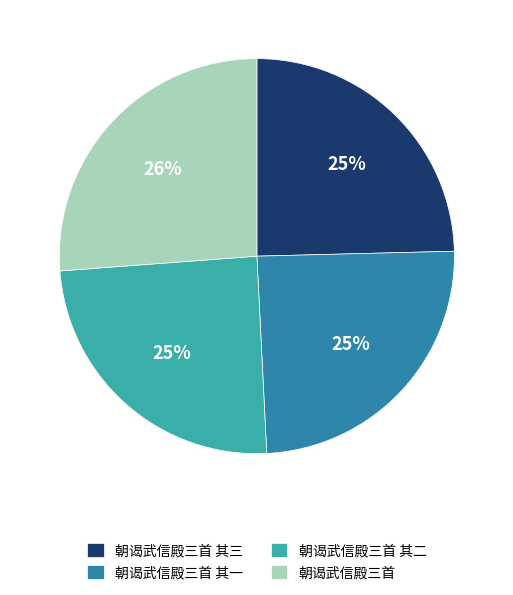

How many segments does this pie chart have?

4